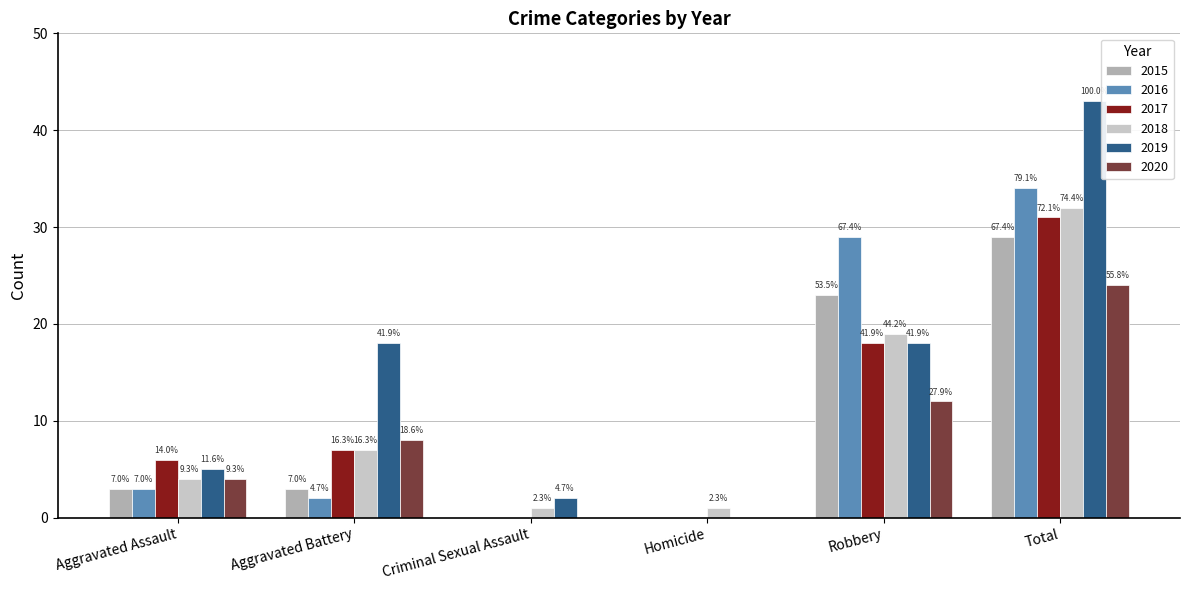

What are all the series names shown in the legend?

2015, 2016, 2017, 2018, 2019, 2020